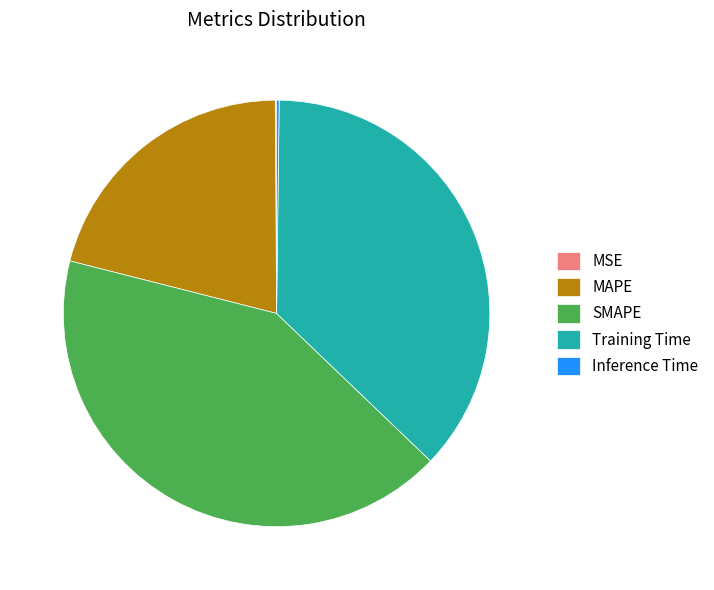

Which slice is the largest?

SMAPE